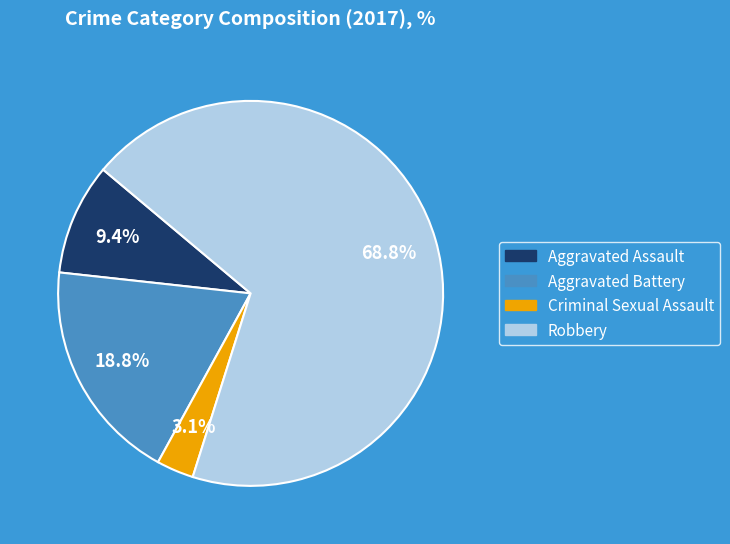

Which has a higher value, Aggravated Assault or Robbery?

Robbery